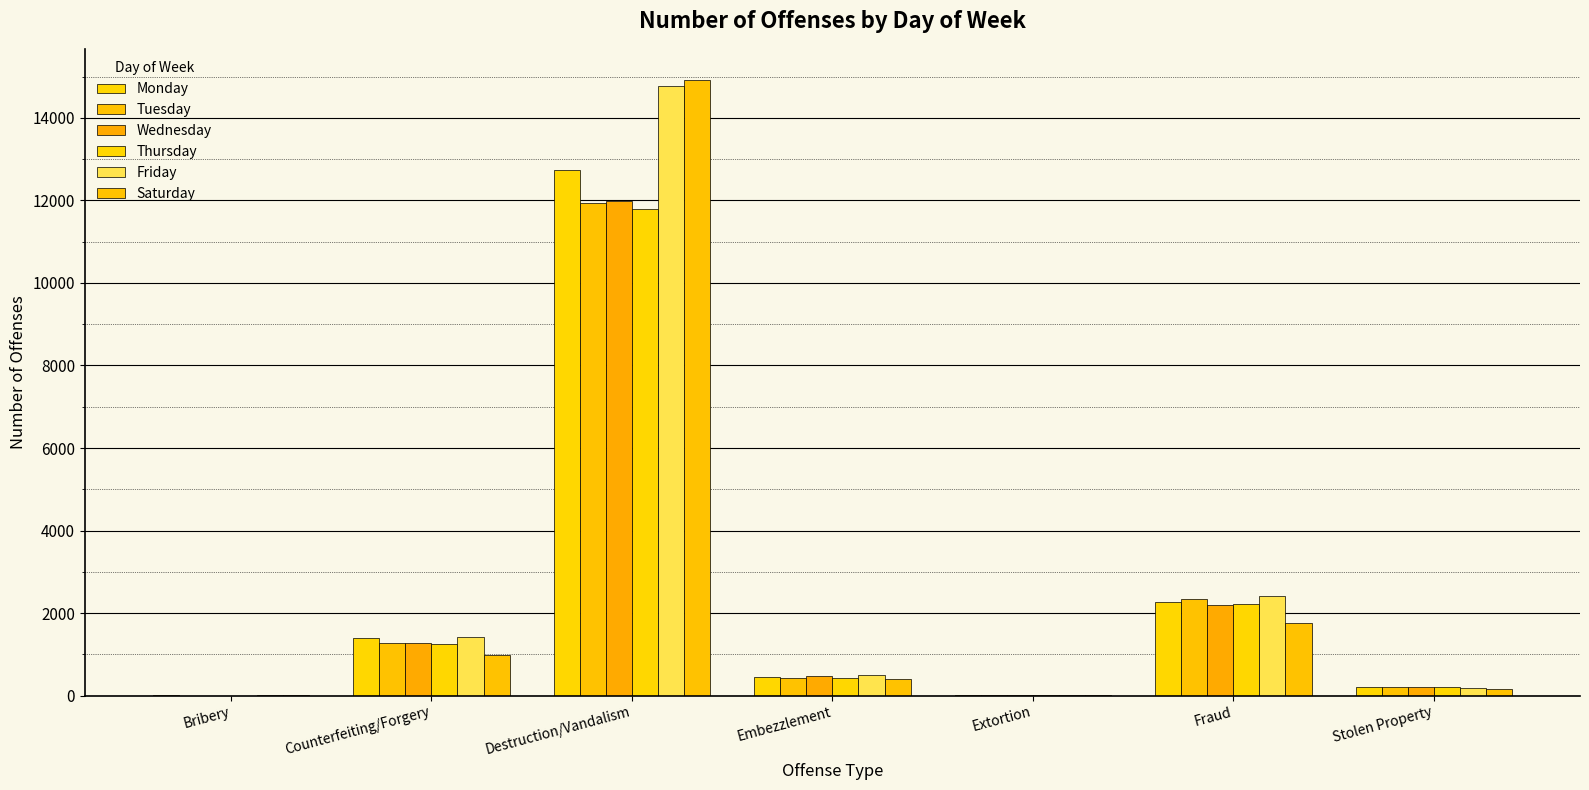

What position from the left is Bribery?

1